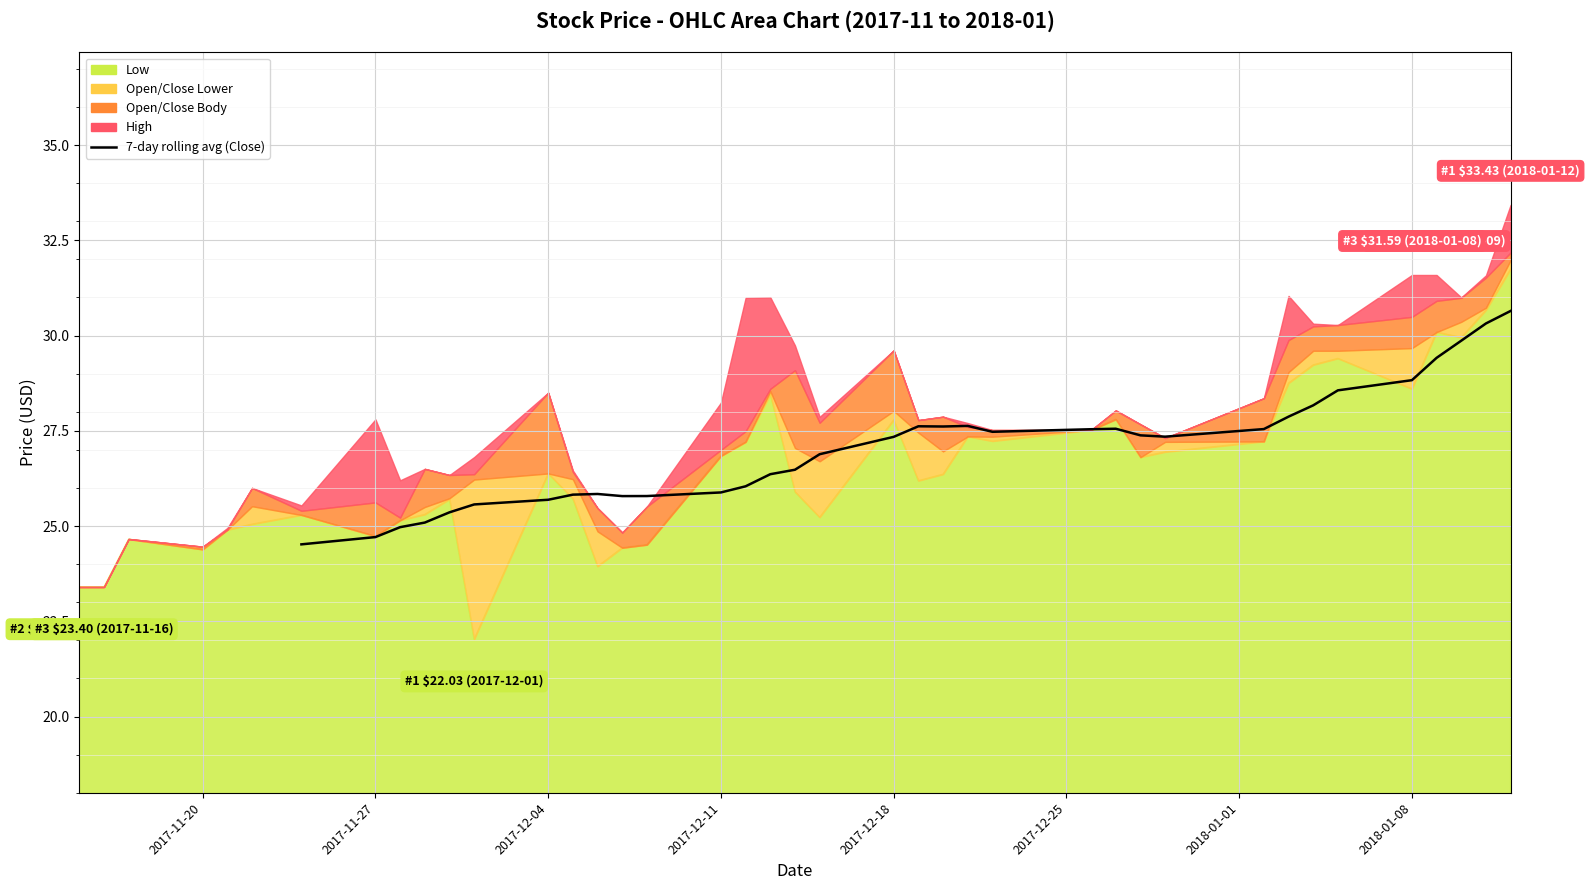

The value at 2018-01-08 is 28.8. True or false?

True